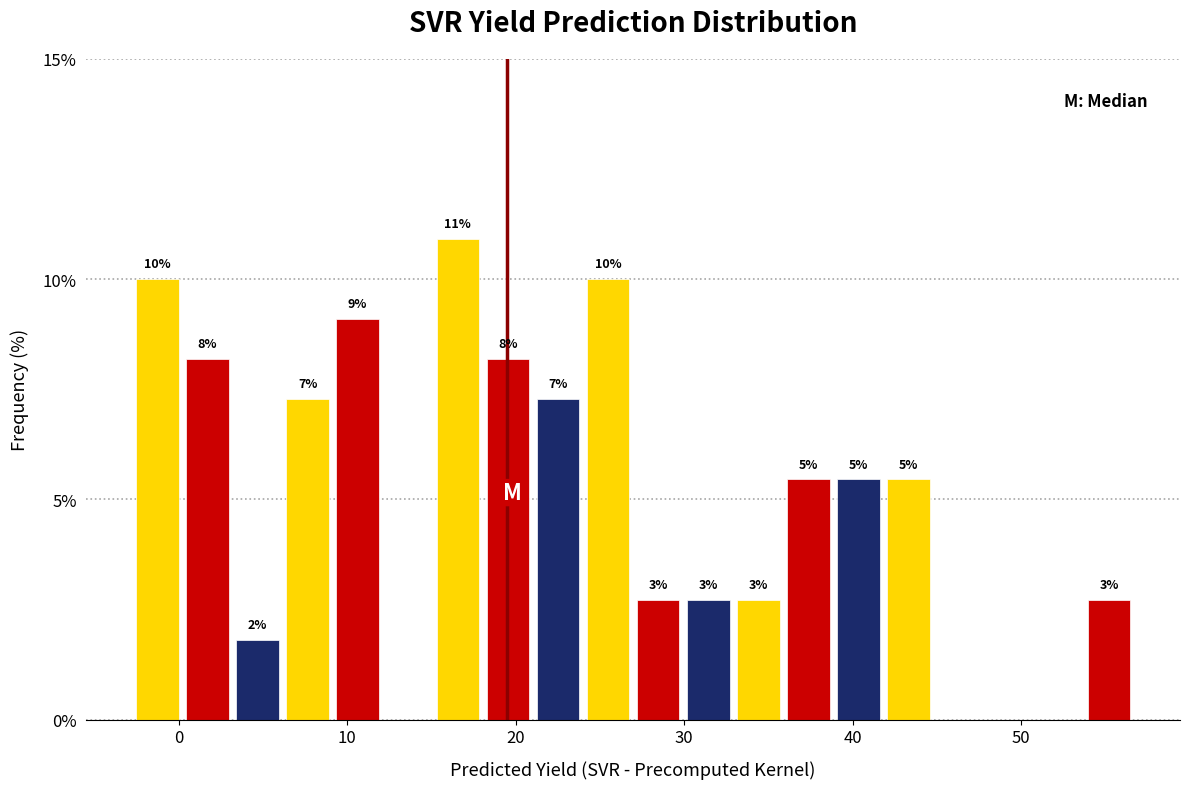

Read against the x-axis, roughly where is the centre of the tallest bar?

17